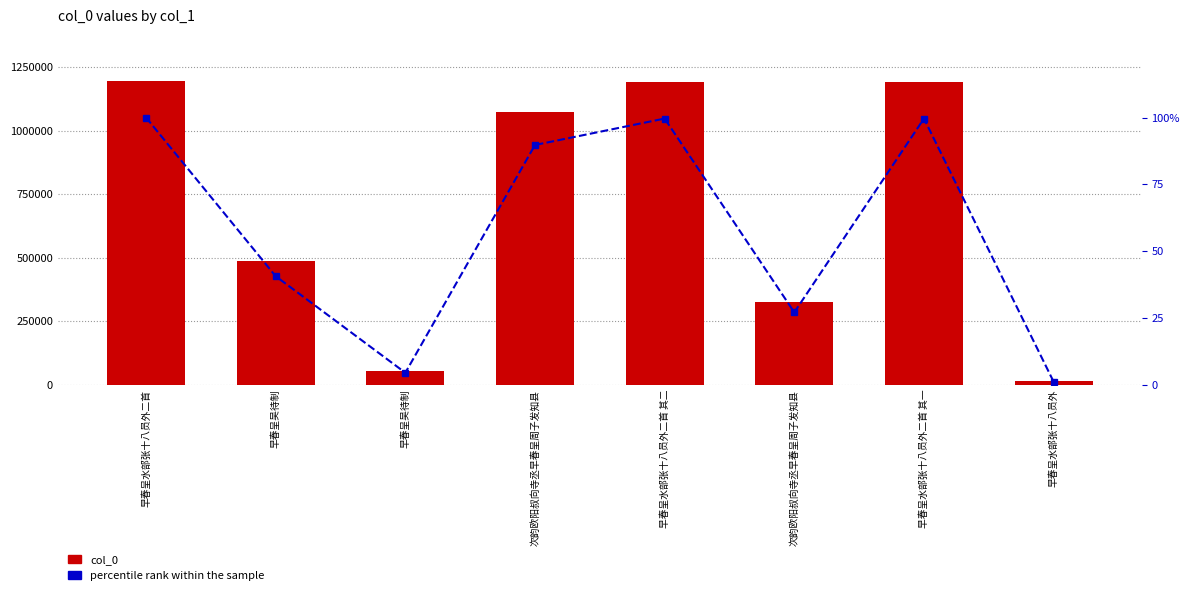

Reading left to right, transcribe all the data shown in this chart.

col_0: 早春呈水部张十八员外二首=1195455.0	早春呈吴待制=486081.0	早春呈吴待制=54520.0	次韵欧阳叔向寺丞早春呈周子发知县=1072743.0	早春呈水部张十八员外二首 其二=1190815.0	次韵欧阳叔向寺丞早春呈周子发知县=324569.0	早春呈水部张十八员外二首 其一=1190814.0	早春呈水部张十八员外=14396.0
percentile rank within the sample: 早春呈水部张十八员外二首=100.0	早春呈吴待制=40.7	早春呈吴待制=4.6	次韵欧阳叔向寺丞早春呈周子发知县=89.7	早春呈水部张十八员外二首 其二=99.6	次韵欧阳叔向寺丞早春呈周子发知县=27.2	早春呈水部张十八员外二首 其一=99.6	早春呈水部张十八员外=1.2